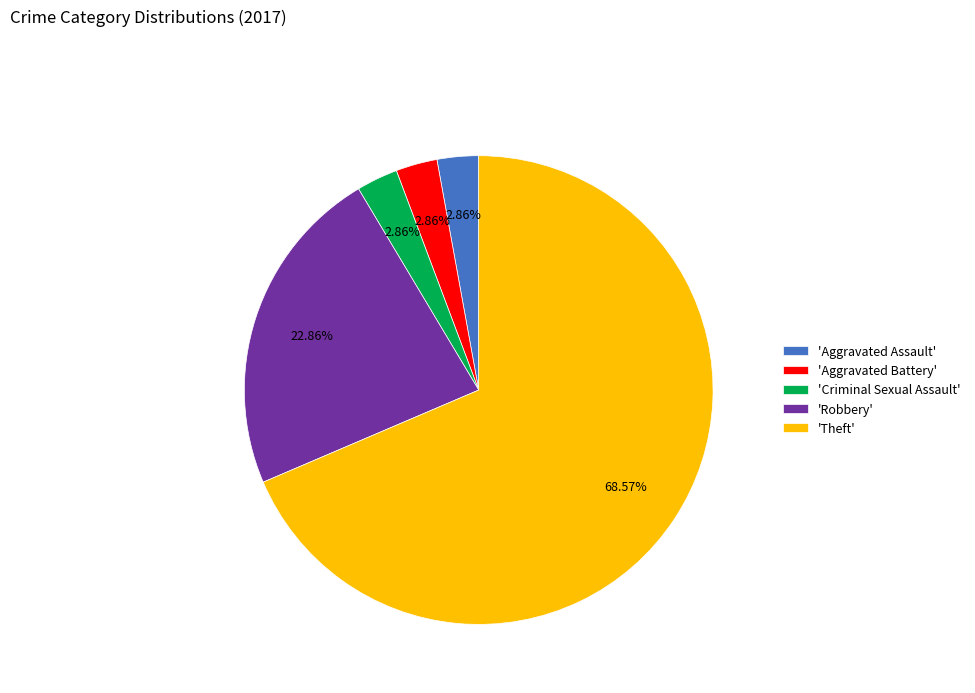

To the nearest percent, what is the difference between the largest and smallest slice percentages?

66%